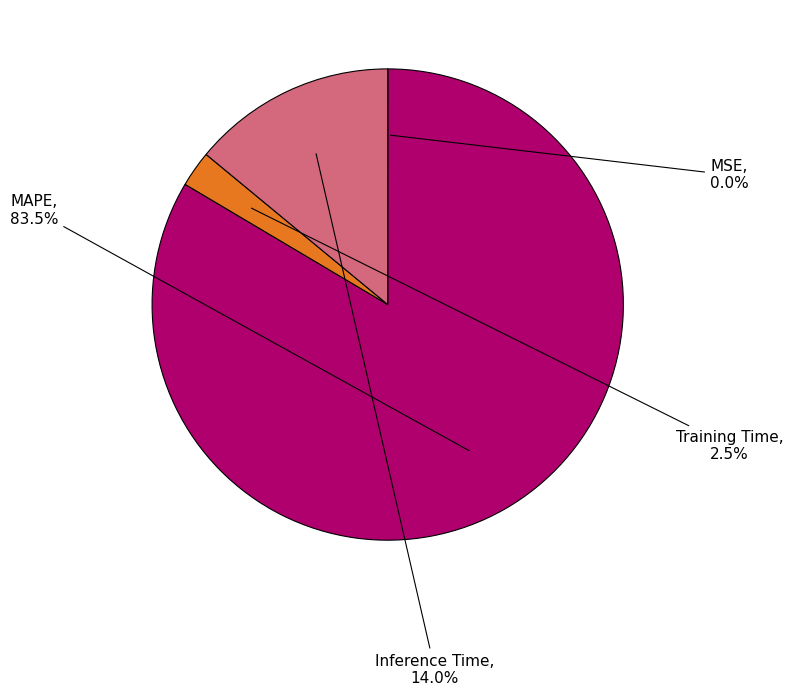

Between Training Time and Inference Time, which is larger?

Inference Time